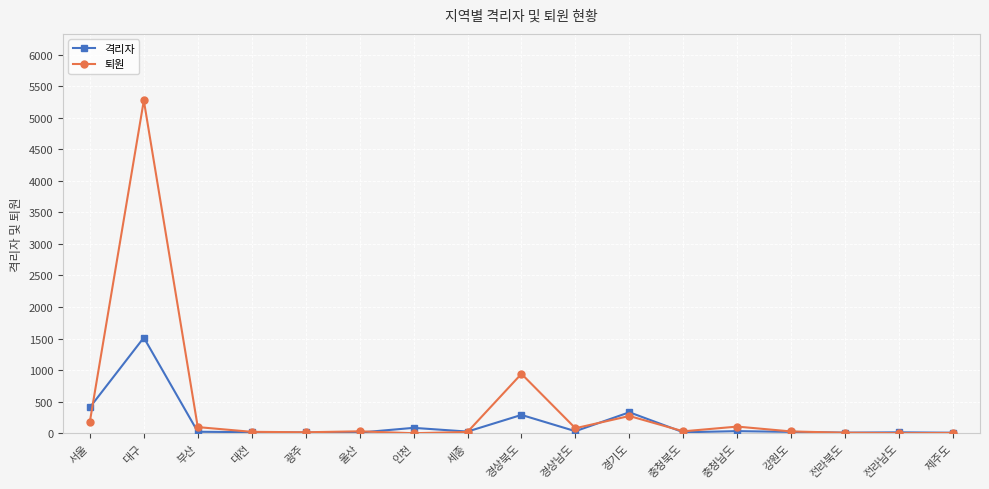

Which category has the highest value in the 격리자 series?

대구